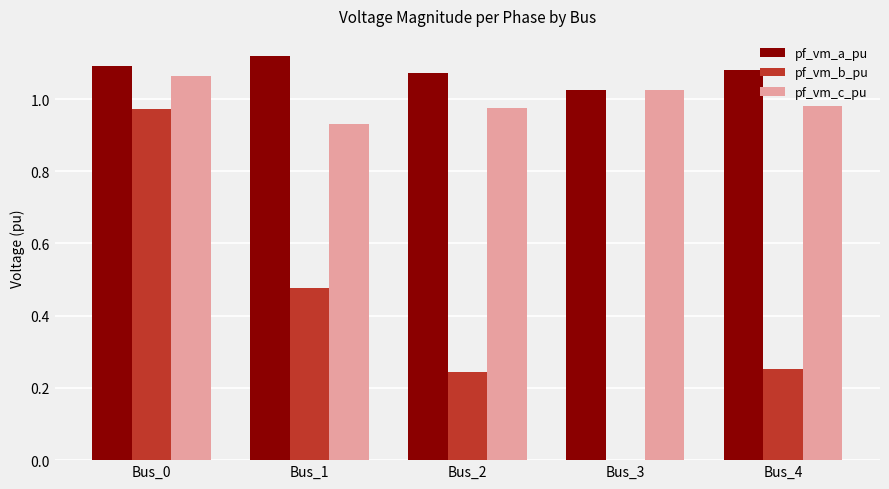

At which label is pf_vm_a_pu closest to 1?

Bus_3